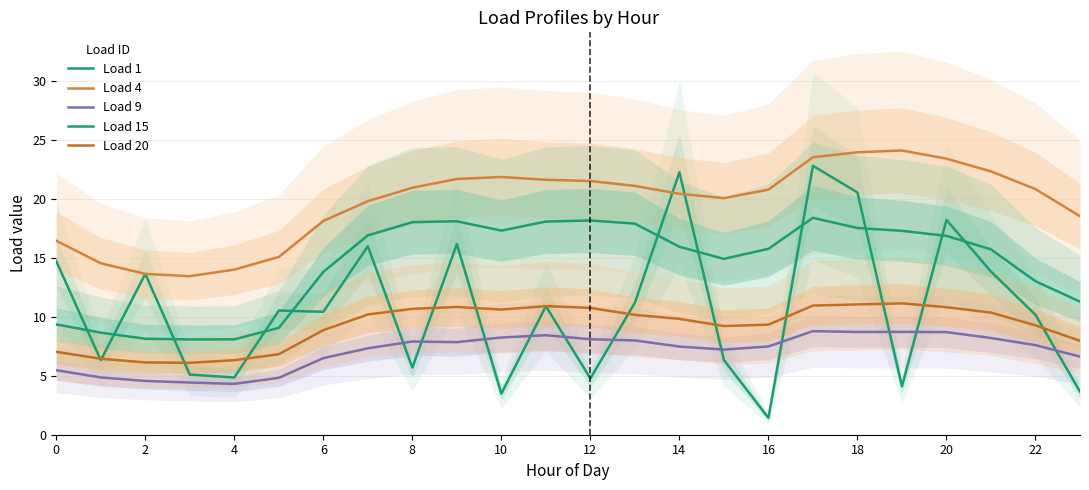

How many data points in Load 15 are less than 15?

10